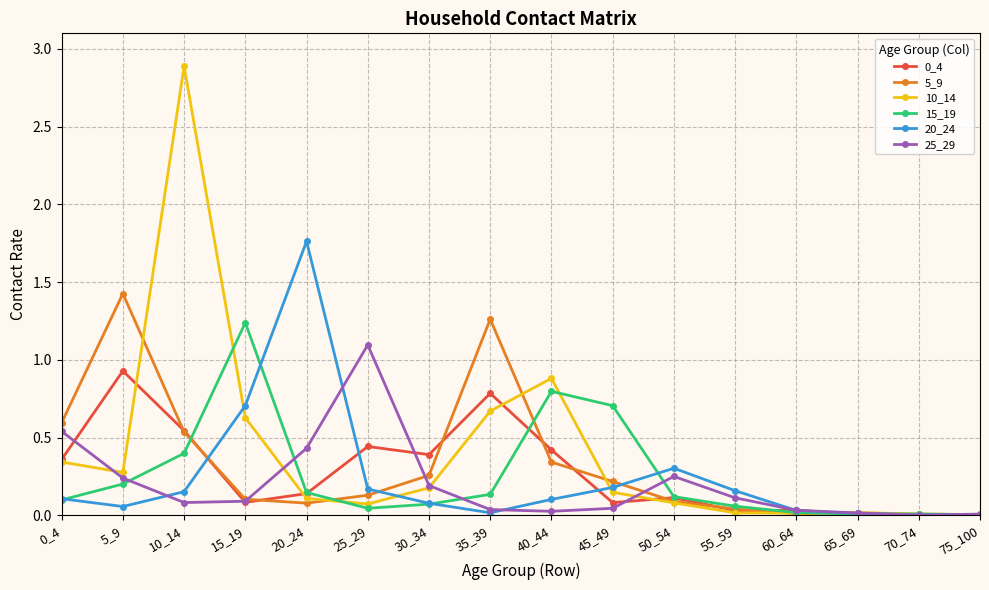

Where is the first local minimum for 15_19?

25_29